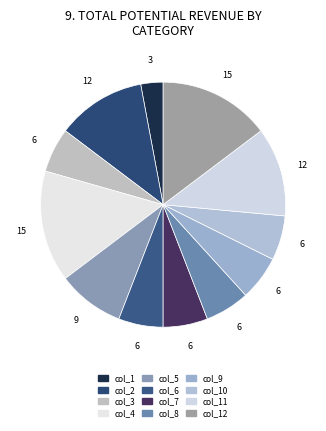

What is the ratio of the value at col_9 to the value at col_3?

1.0